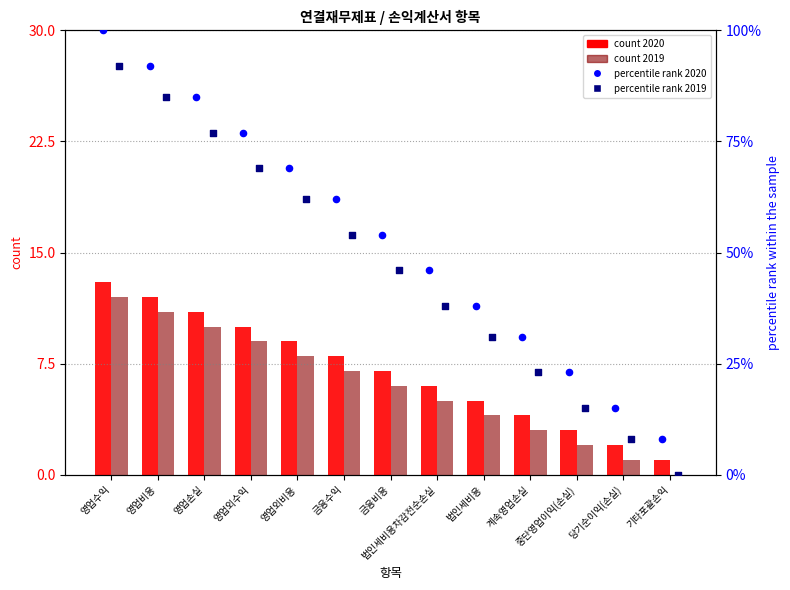

Which series reaches the minimum Y coordinate?

count 2019